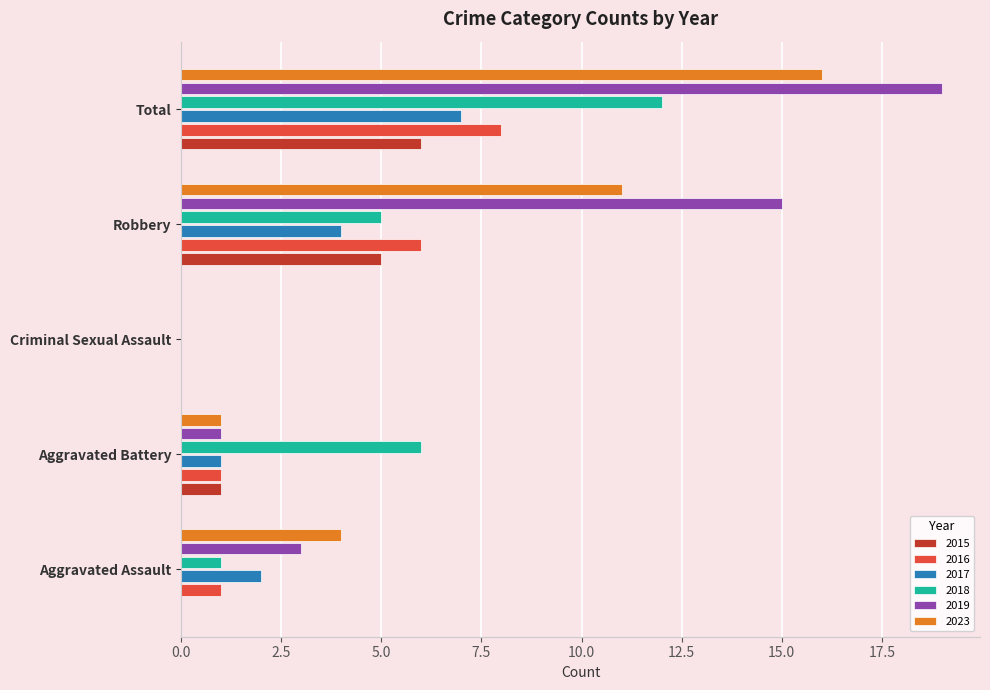

What is the average value of the 2019 series?

8